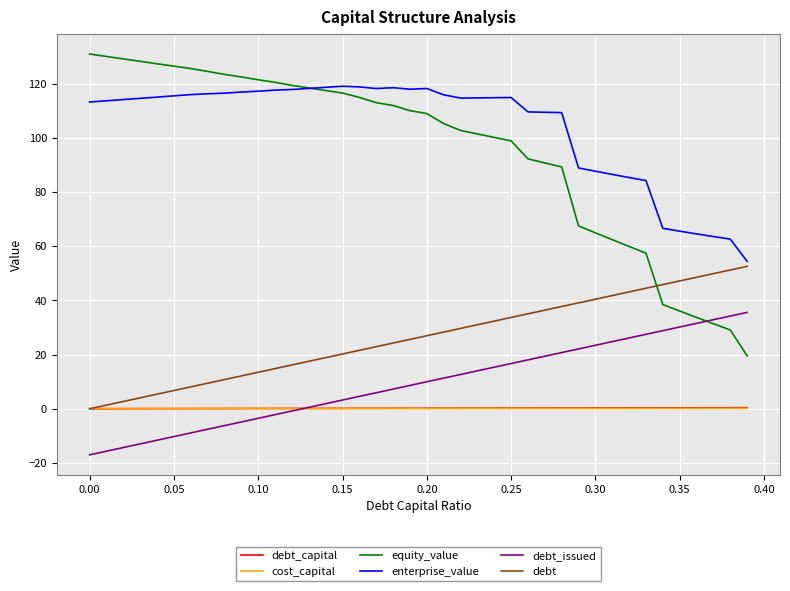

What is the highest value of the debt_issued series?

35.6